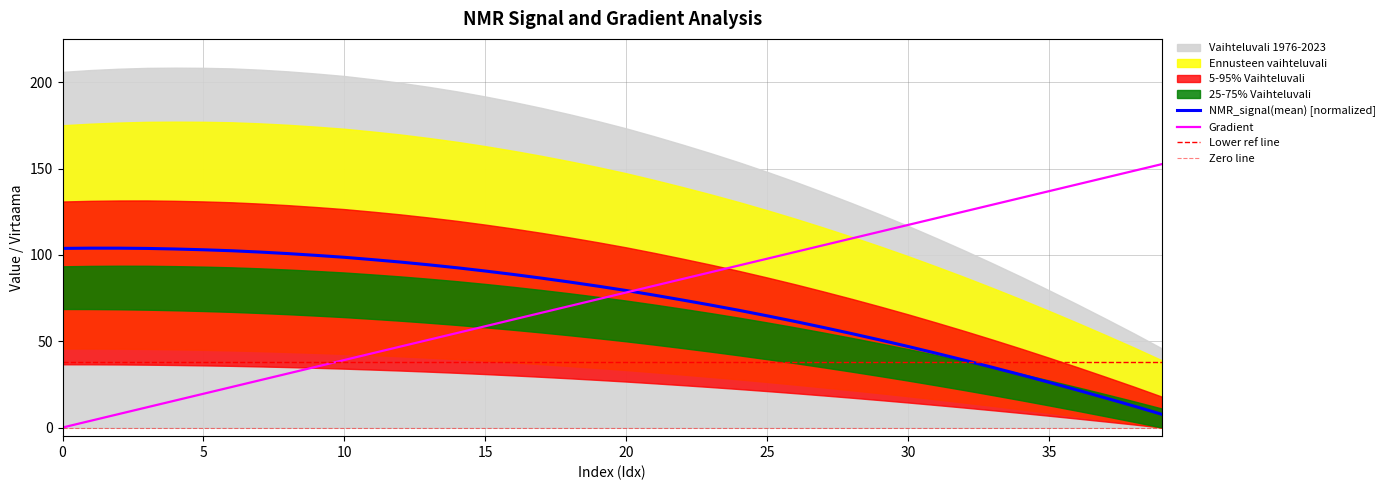

Reading left to right, transcribe all the data shown in this chart.

Gradient: 0=0.0	1=3.9	2=7.8	3=11.7	4=15.7	5=19.6	6=23.5	7=27.4	8=31.3	9=35.2	10=39.1	11=43.1	12=47.0	13=50.9	14=54.8	15=58.7	16=62.6	17=66.5	18=70.5	19=74.4	20=78.3	21=82.2	22=86.1	23=90.0	24=93.9	25=97.8	26=101.8	27=105.7	28=109.6	29=113.5	30=117.4	31=121.3	32=125.2	33=129.2	34=133.1	35=137.0	36=140.9	37=144.8	38=148.7	39=152.6
NMR_signal(mean): 0=103.8	1=103.9	2=103.9	3=103.8	4=103.4	5=103.0	6=102.4	7=101.7	8=100.8	9=99.7	10=98.6	11=97.3	12=95.9	13=94.3	14=92.6	15=90.7	16=88.7	17=86.5	18=84.3	19=81.9	20=79.4	21=76.7	22=73.8	23=70.9	24=67.9	25=64.7	26=61.4	27=57.9	28=54.4	29=50.7	30=46.9	31=43.0	32=39.0	33=34.8	34=30.6	35=26.2	36=21.7	37=17.1	38=12.5	39=7.6